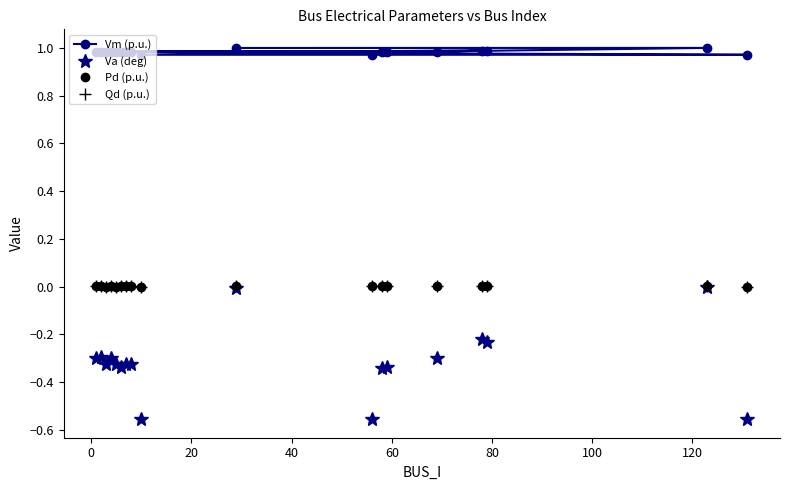

Which series has the widest spread of values?

Va (deg)